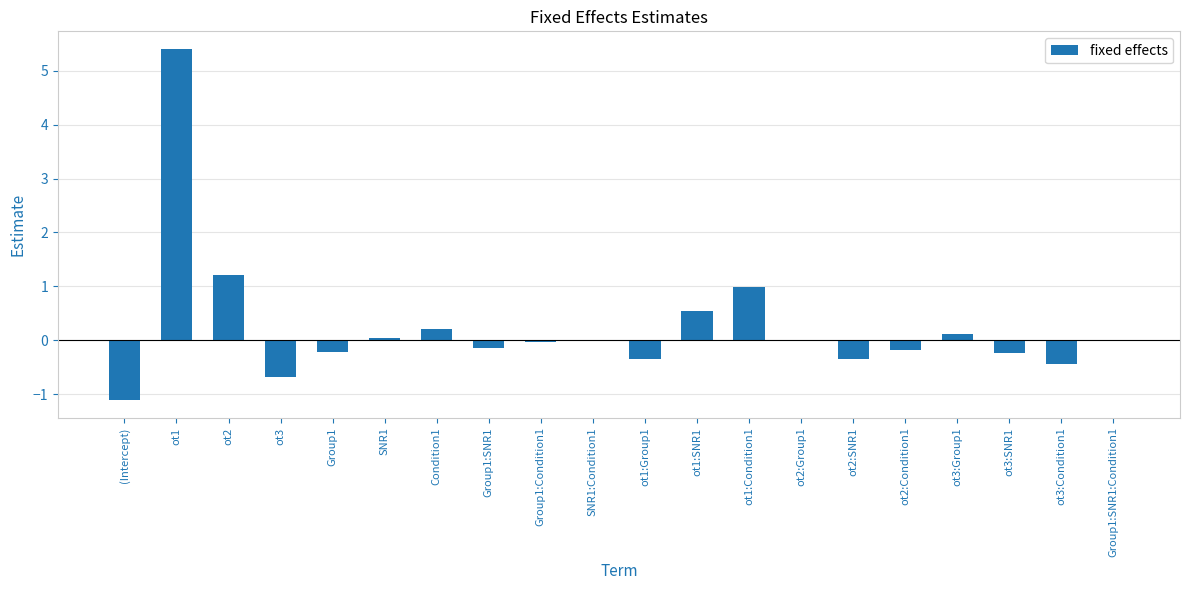

The chart shows a value of 0.2 at ot1:SNR1. True or false?

False